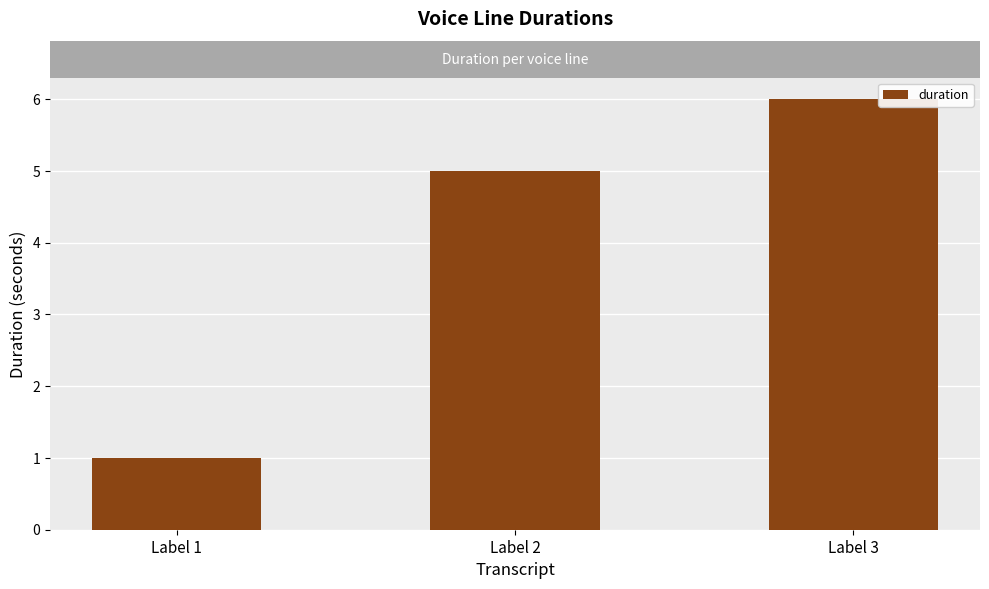

Reading left to right, transcribe all the data shown in this chart.

Label 1=1	Label 2=5	Label 3=6